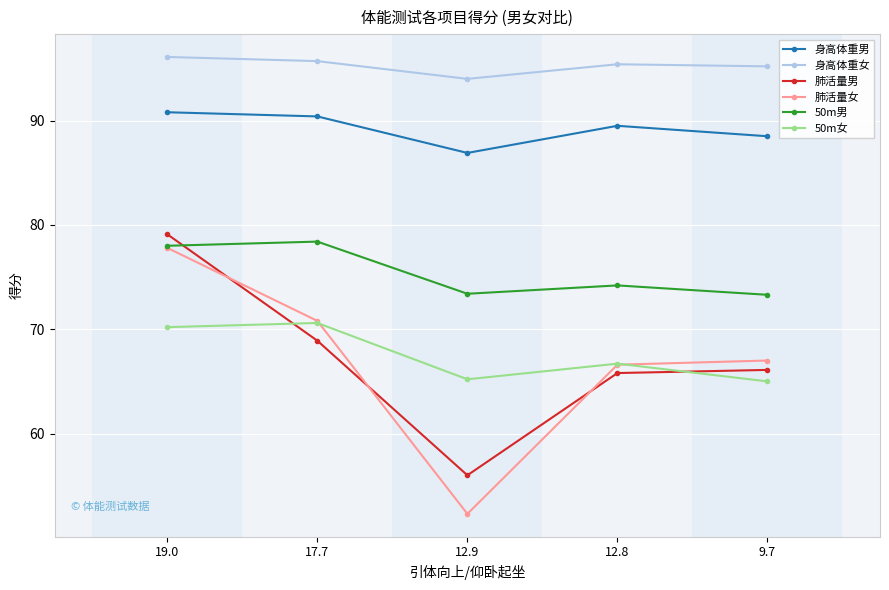

Is it true that 身高体重女 equals 95.2 at 9.7?

True